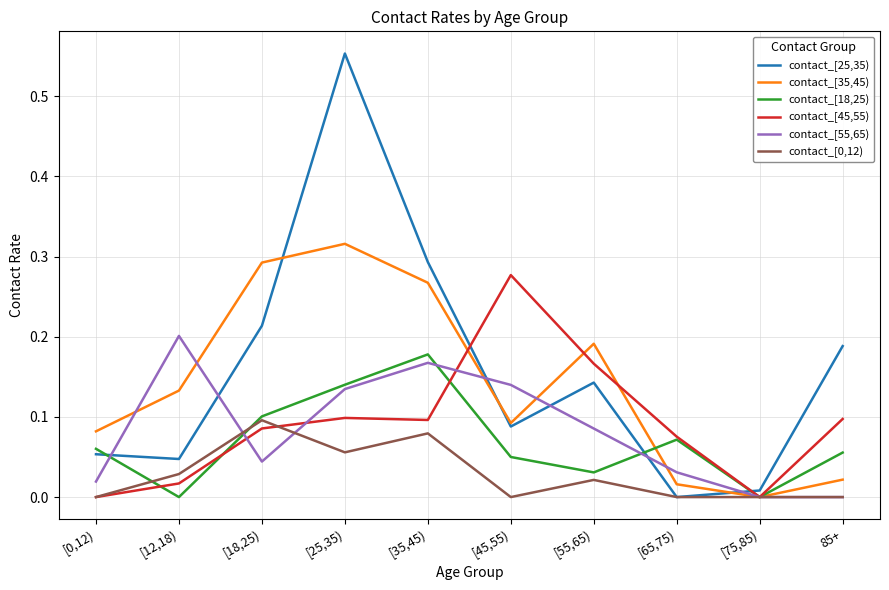

What position from the left is [35,45)?

5